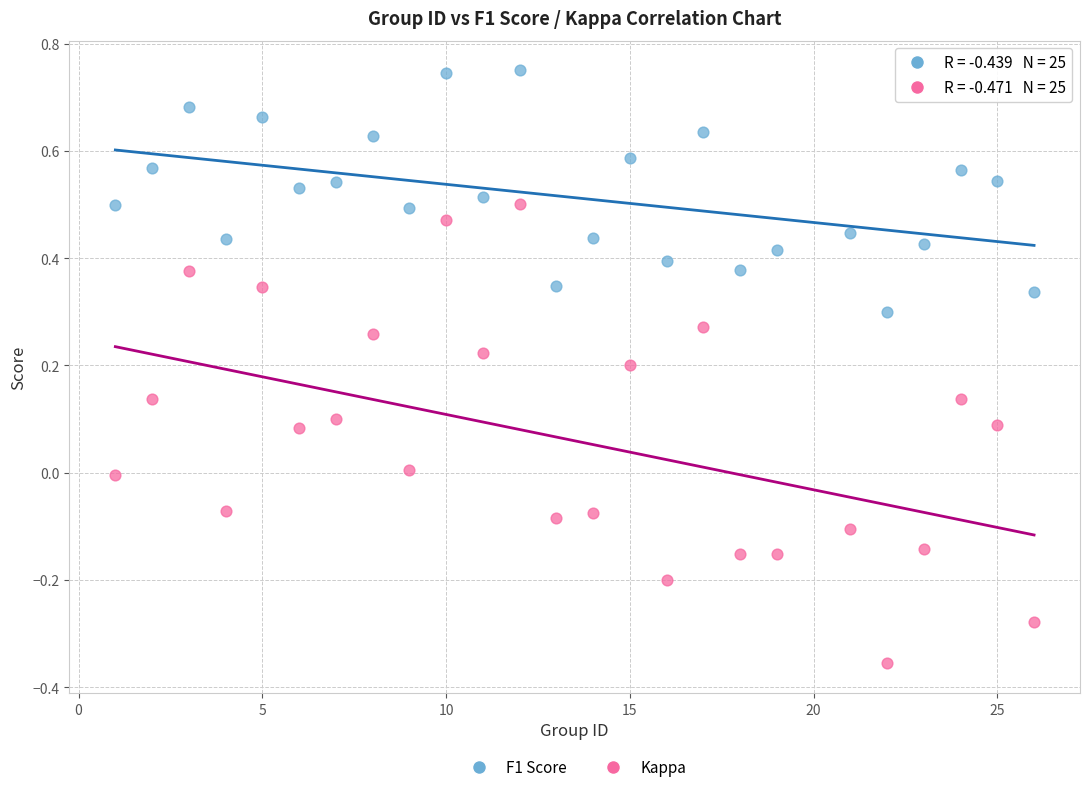

Which series reaches the minimum Y coordinate?

Kappa